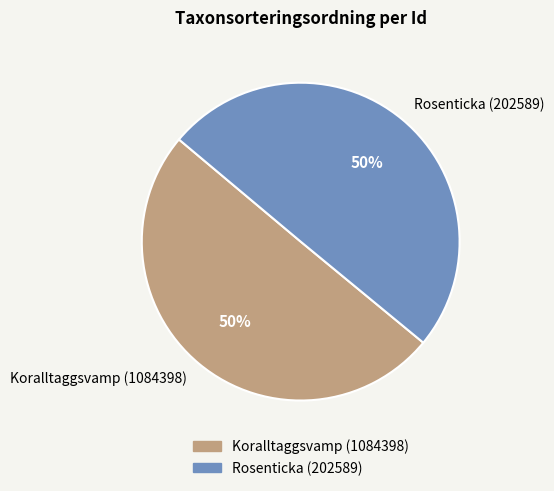

To the nearest percent, what is the combined percentage of Rosenticka (202589) and Koralltaggsvamp (1084398)?

100%